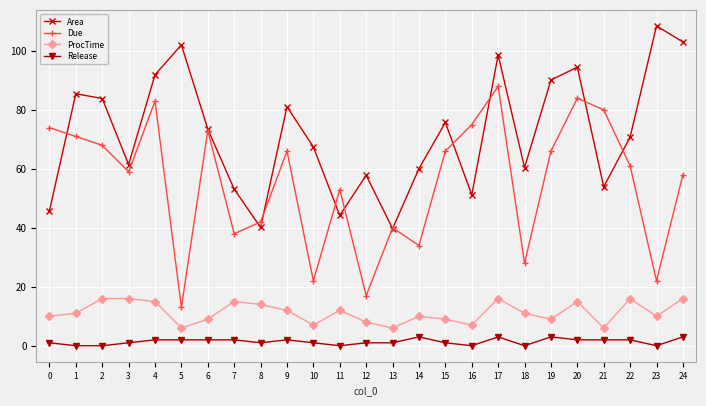

What are all the series names shown in the legend?

Area, Due, ProcTime, Release